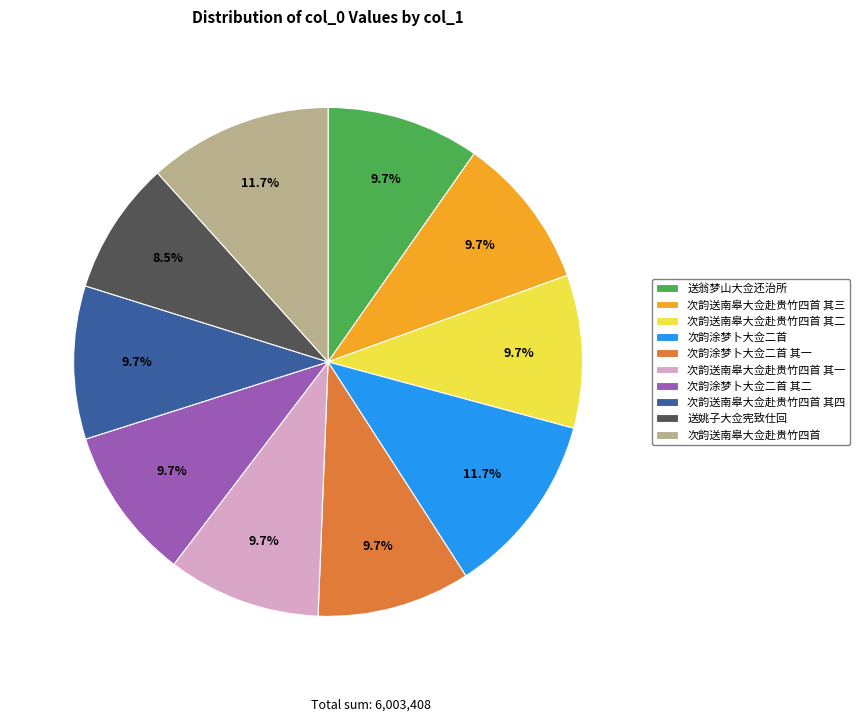

What is the smallest slice in the pie chart?

送姚子大佥宪致仕回